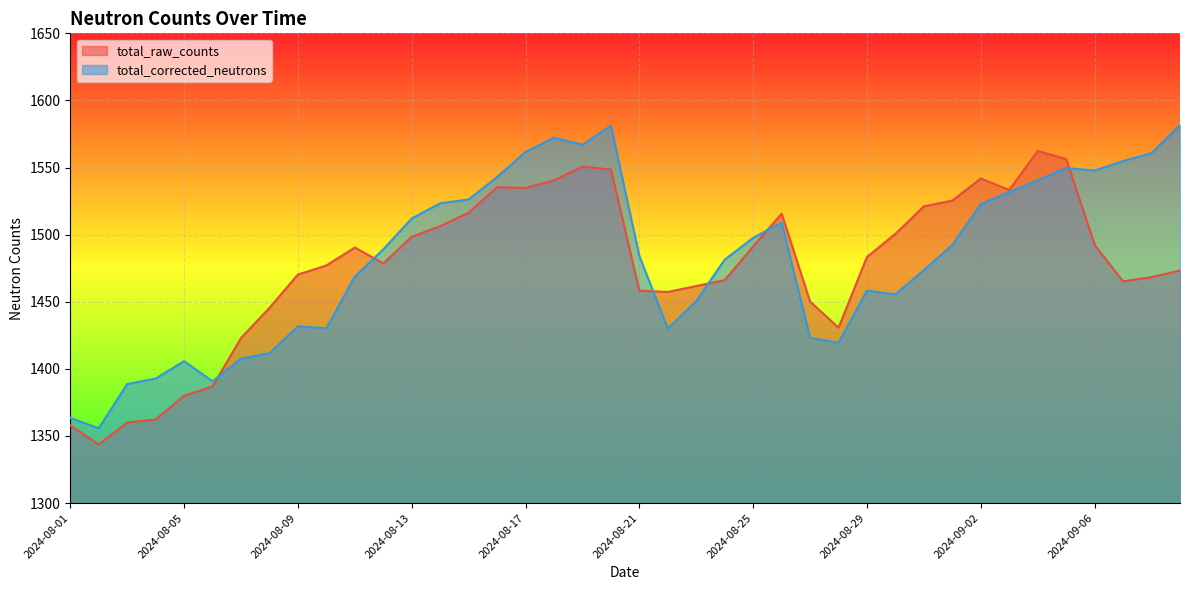

Where is the first local maximum for total_raw_counts?

2024-08-11